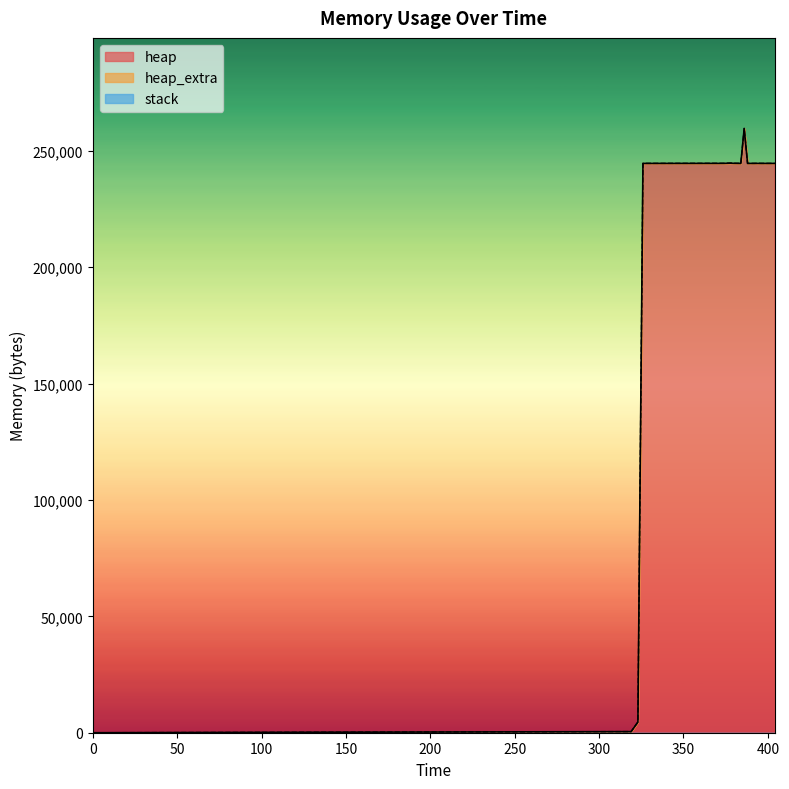

Count the number of categories in the chart.

20